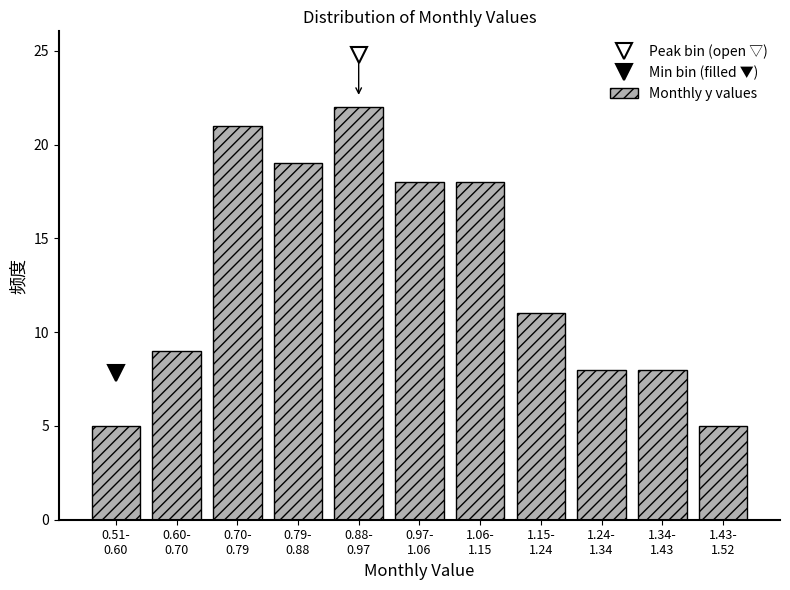

Reading right to left, transcribe all the data shown in this chart.

5	8	8	11	18	18	22	19	21	9	5